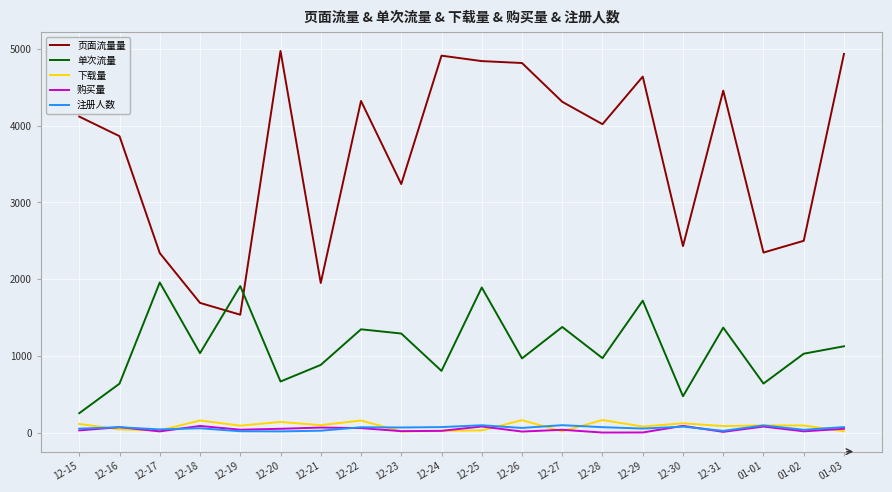

The value of 下载量 at 12-20 is 141. True or false?

True